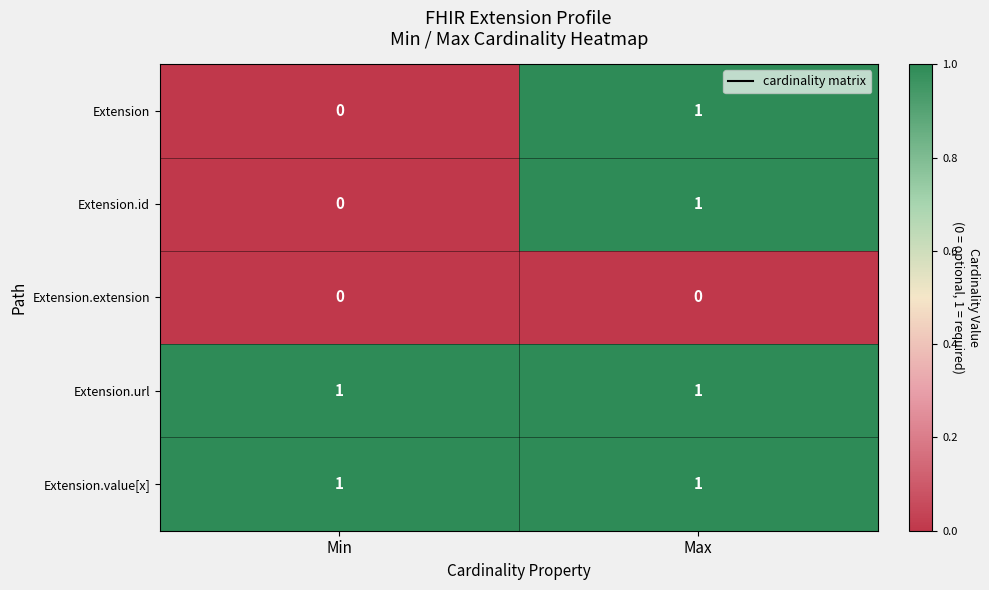

The value of Extension.url at Min is 1. True or false?

True